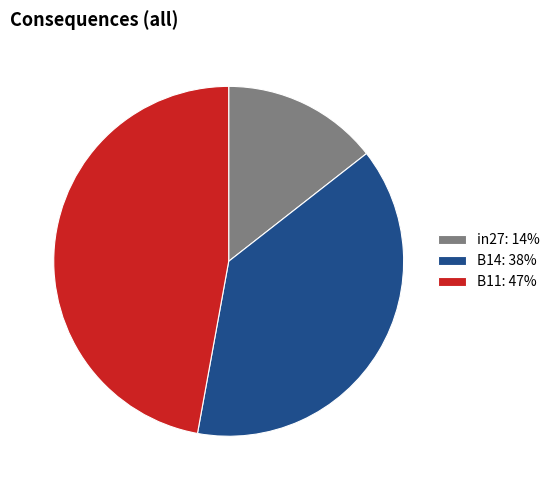

Is it true that in27 is 22% of the pie?

False